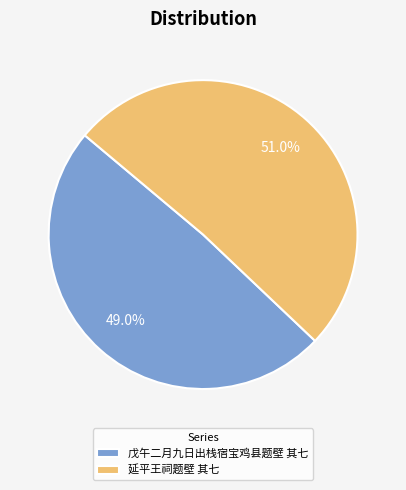

What percentage is the 延平王祠题壁 其七 slice, to the nearest percent?

51%